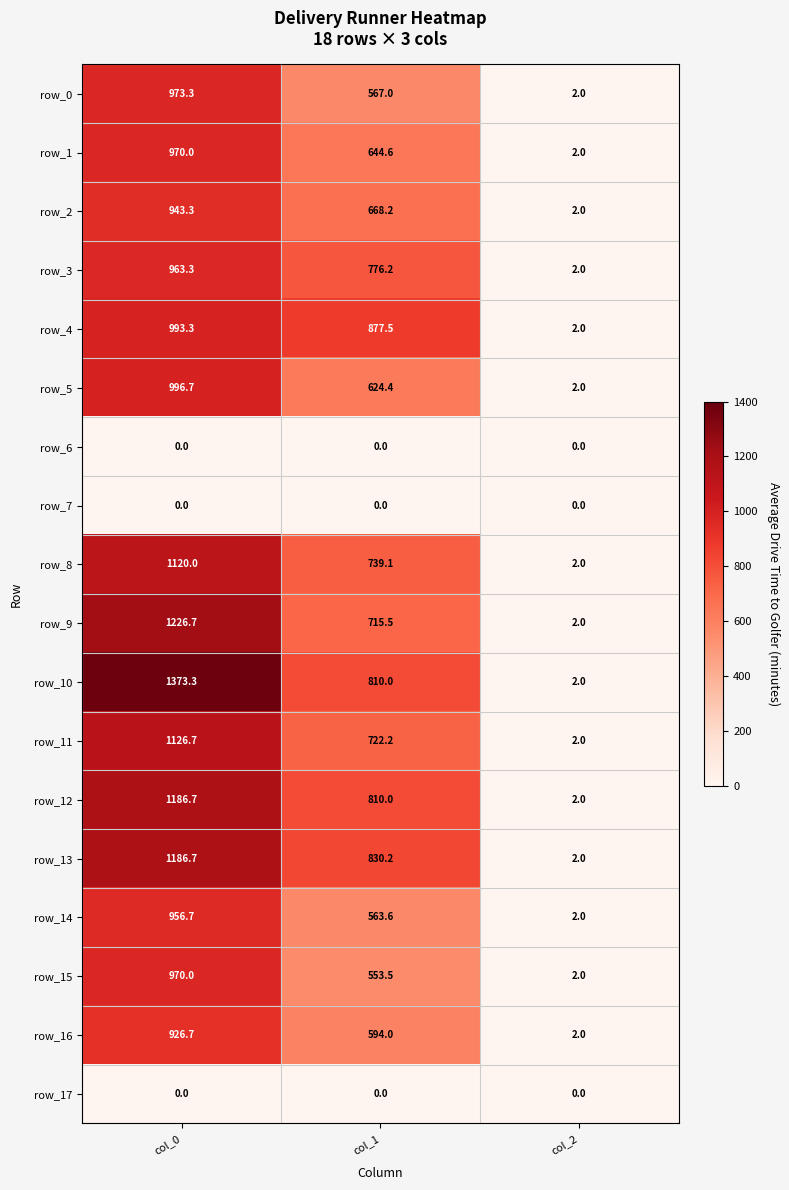

The value of row_7 at col_1 is 0.0. True or false?

True